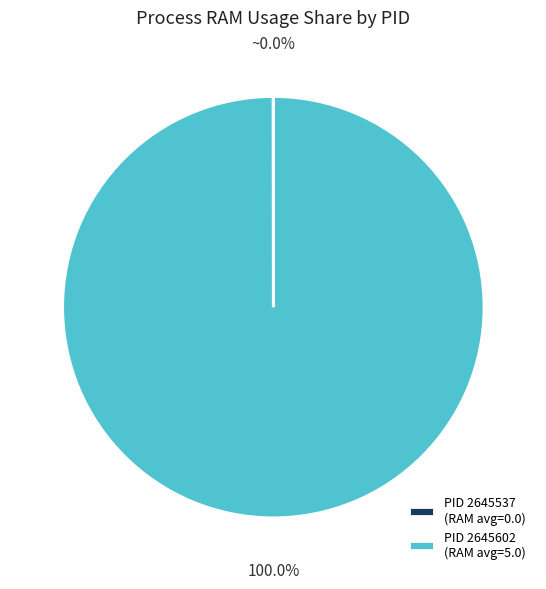

What is the largest slice in the pie chart?

PID 2645602 (RAM avg=5.0)